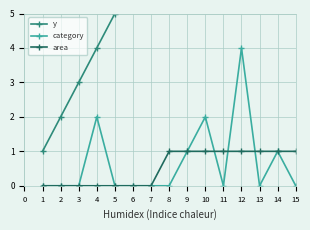

How many interior local valleys does the category series have?

2